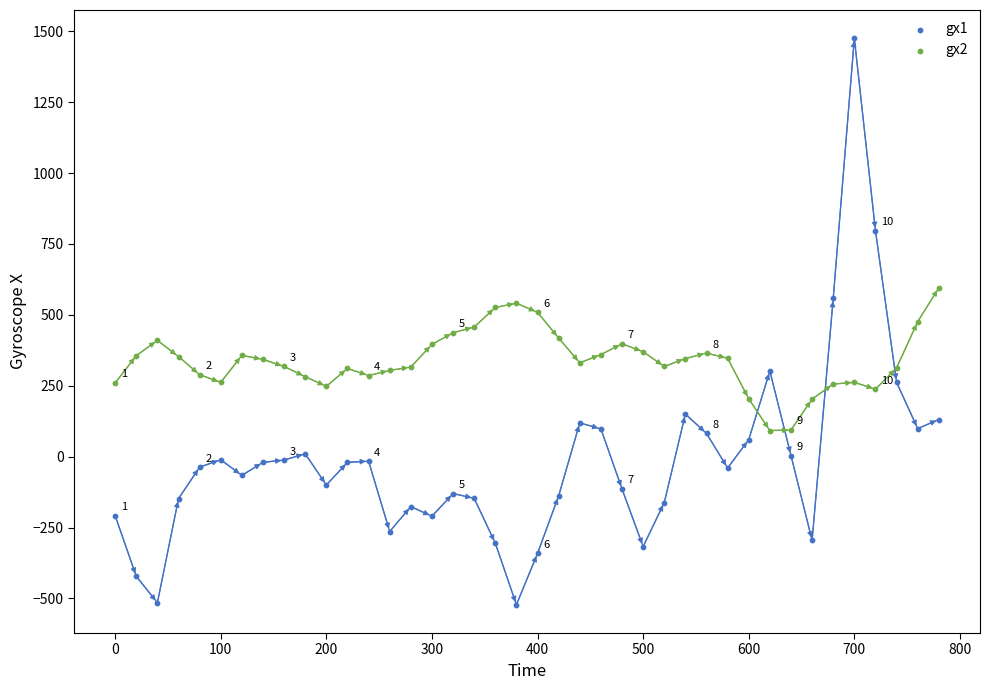

Which series reaches the maximum Y coordinate?

gx1